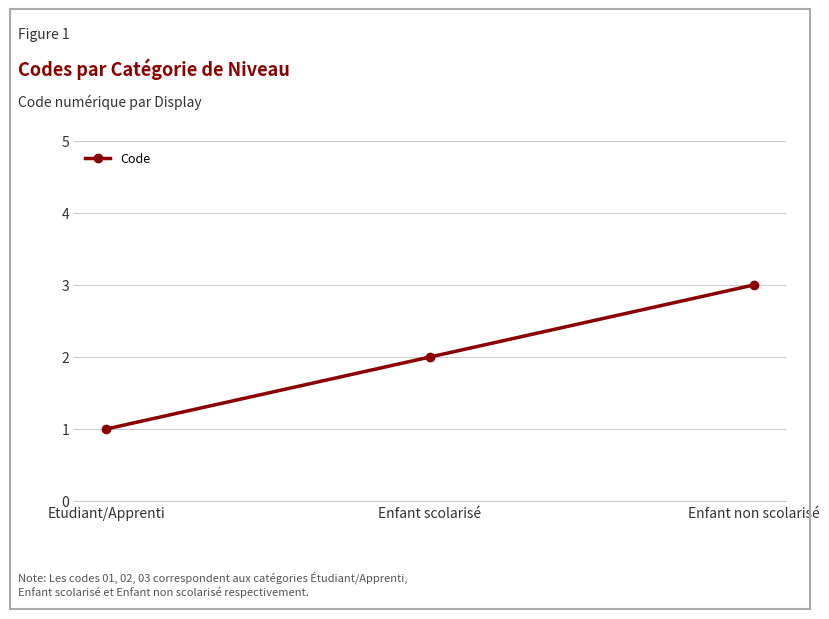

Where is the data nearest to the value 2?

Enfant scolarisé